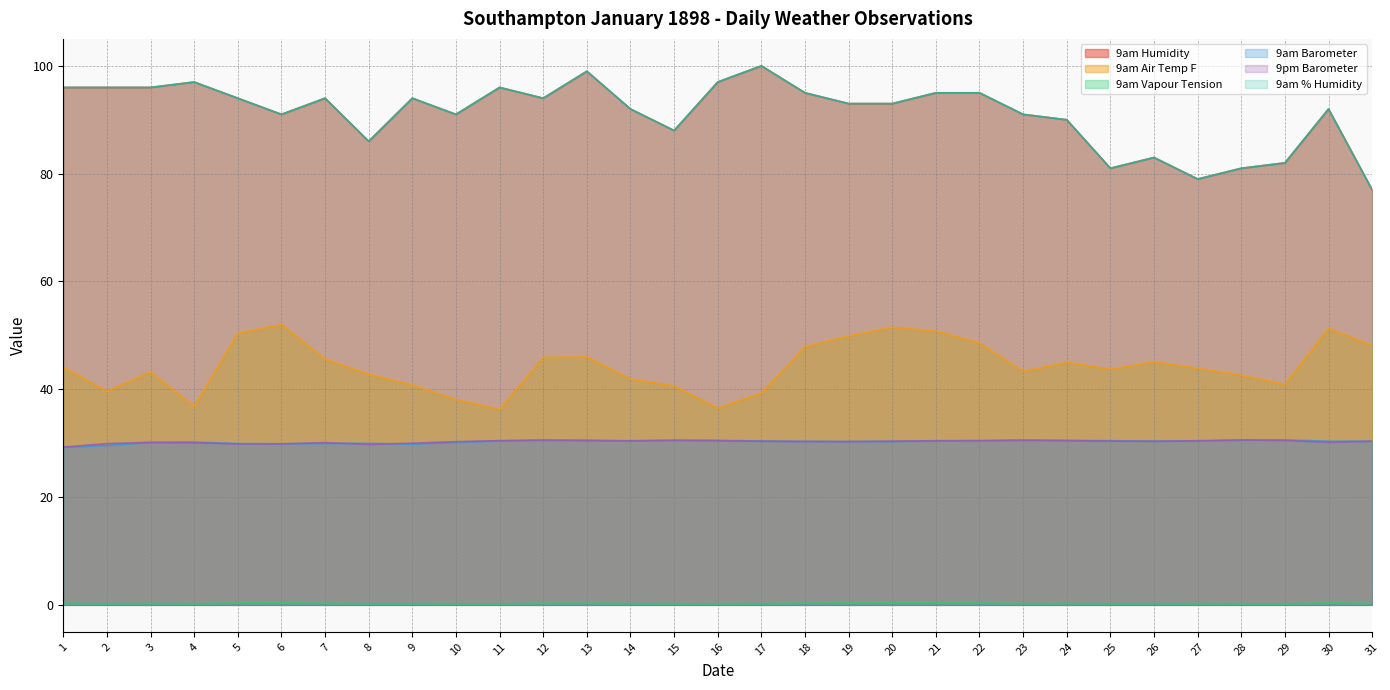

What is the sum of the 9am Air Temp F values at 10 and 5?

88.5